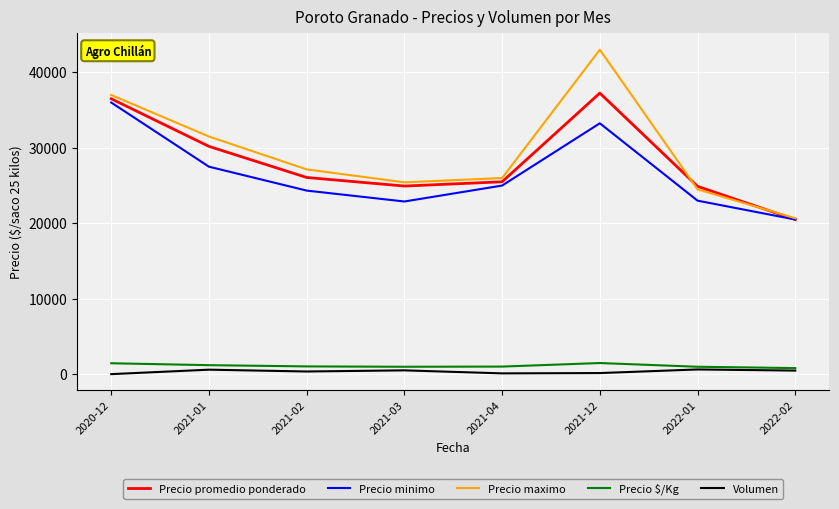

The value of Precio maximo at 2022-01 is 24500. True or false?

True